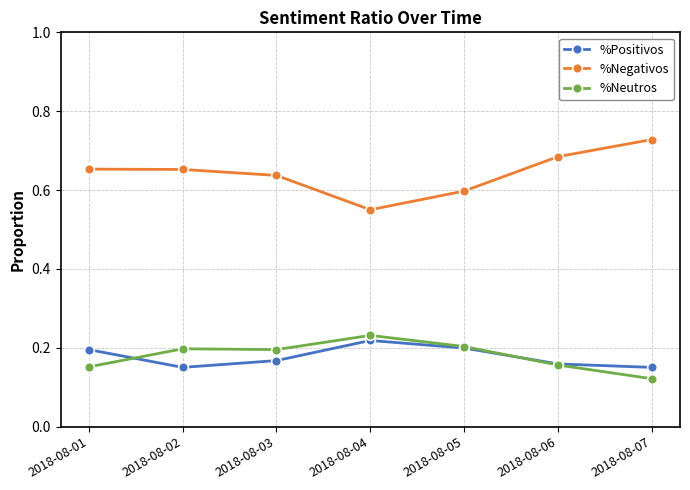

True or false: %Positivos and %Negativos cross at least once.

False